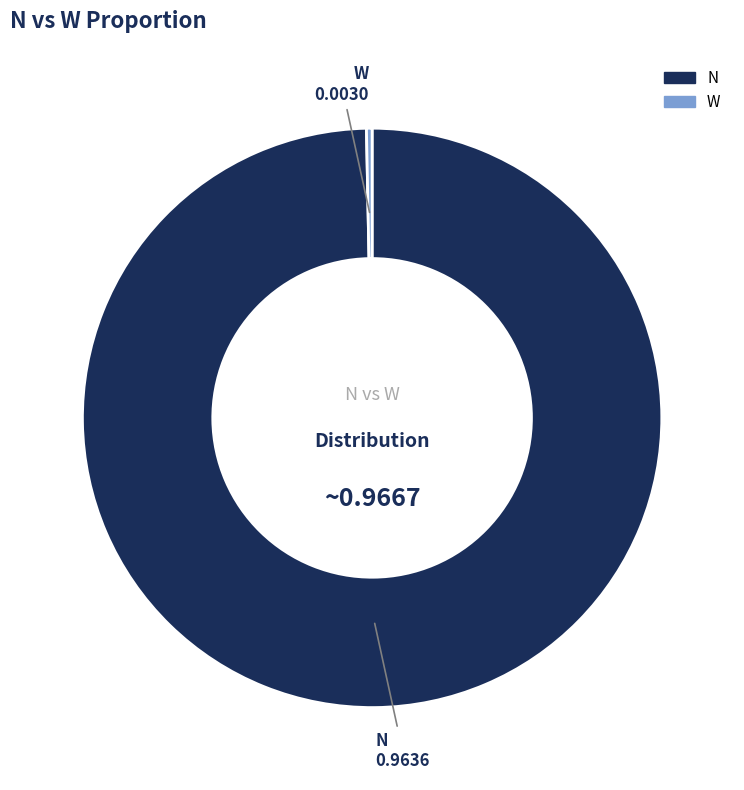

Count the number of slices in the pie.

2